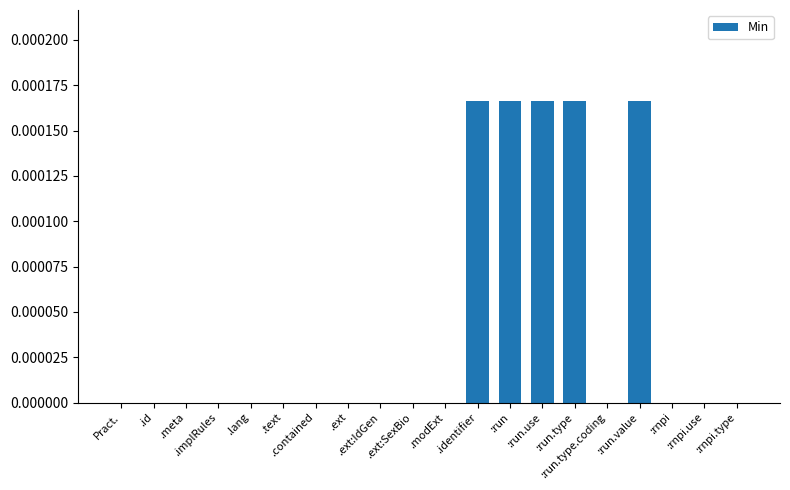

List the labels in order of value, largest first.

.identifier, :run, :run.use, :run.type, :run.value, Pract., .id, .meta, .implRules, .lang, .text, .contained, .ext, .ext:IdGen, .ext:SexBio, .modExt, :run.type.coding, :rnpi, :rnpi.use, :rnpi.type